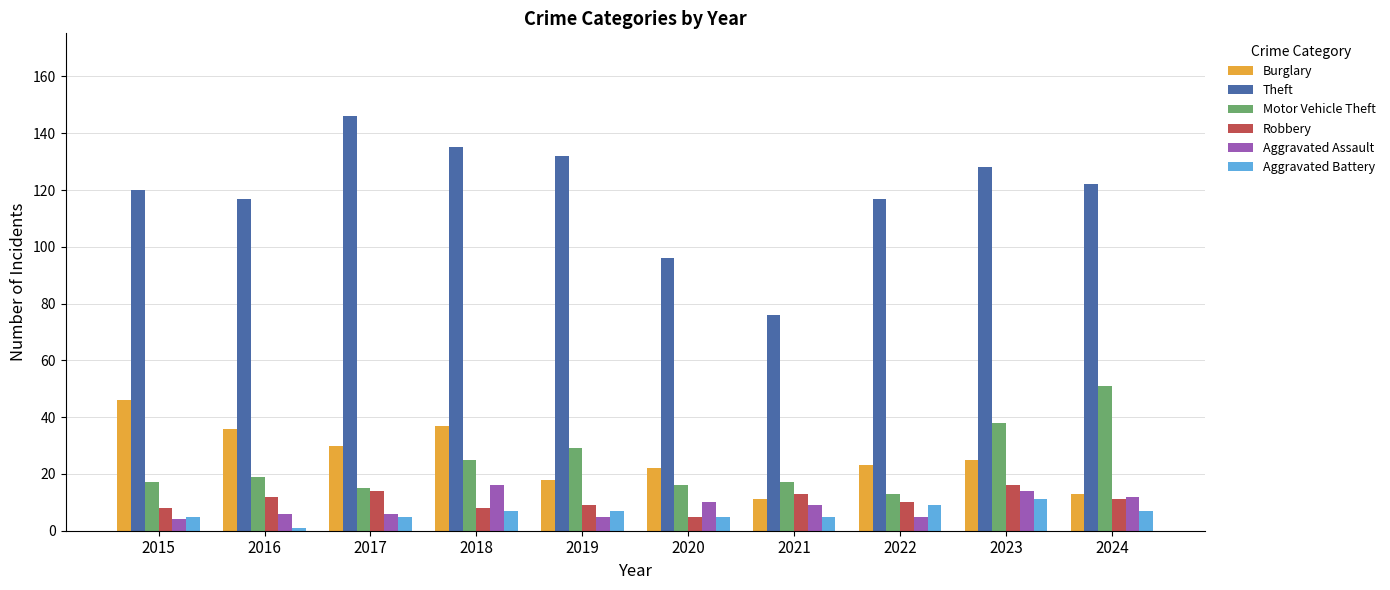

How many bars are there in each group?

6